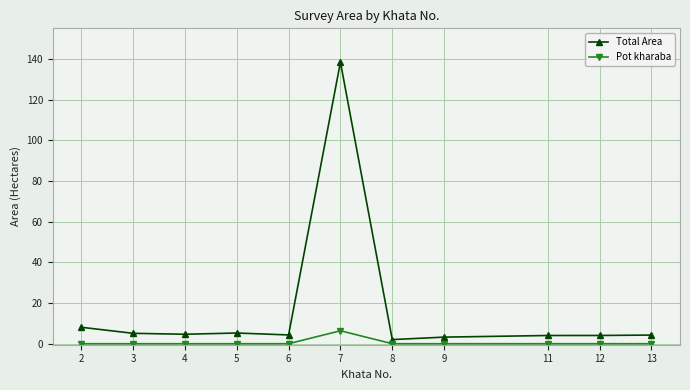

Does the chart have visible grid lines?

Yes